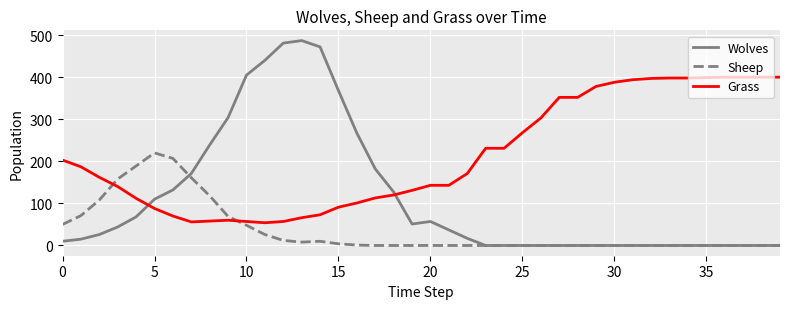

Rank the series by their average value, from lowest to highest.

Sheep, Wolves, Grass